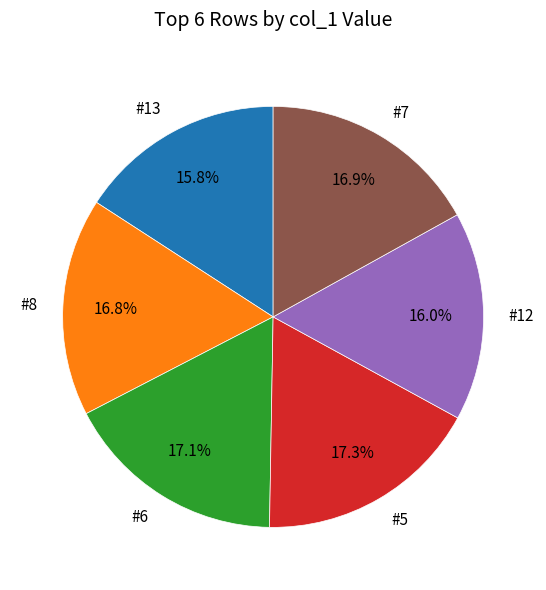

Is the sum of #13 and #7 greater than half?

No